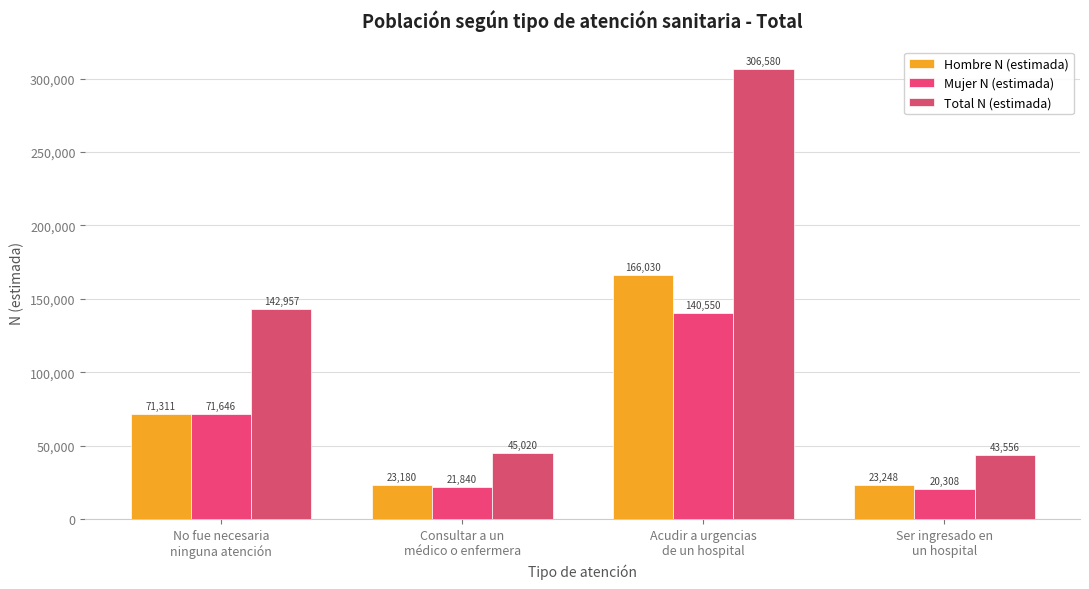

Which series has the largest total across all categories?

Total N (estimada)